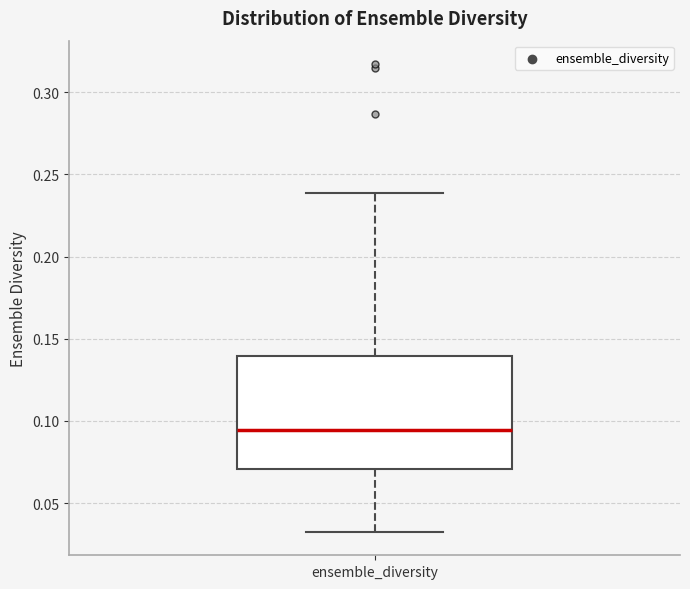

Read this box plot against the y-axis: the position of the median line, the range covered by the box, and the ends of both whiskers. The values are not printed on the chart, so give them approximately, as read against the axis.

median 0.095, box 0.070 to 0.140, whiskers 0.035 to 0.240